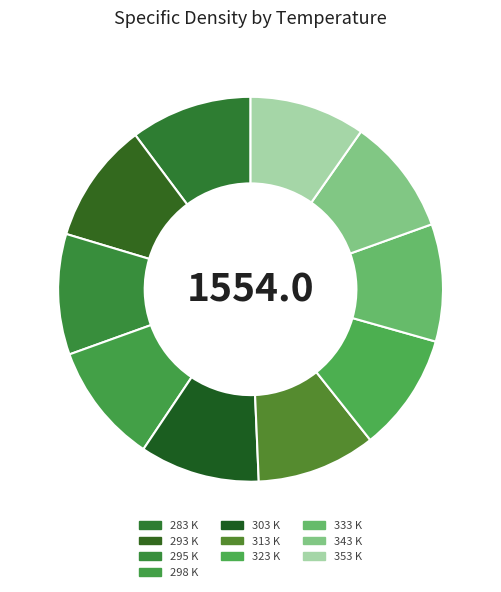

What is the total percentage of 283 and 313?

20.2%